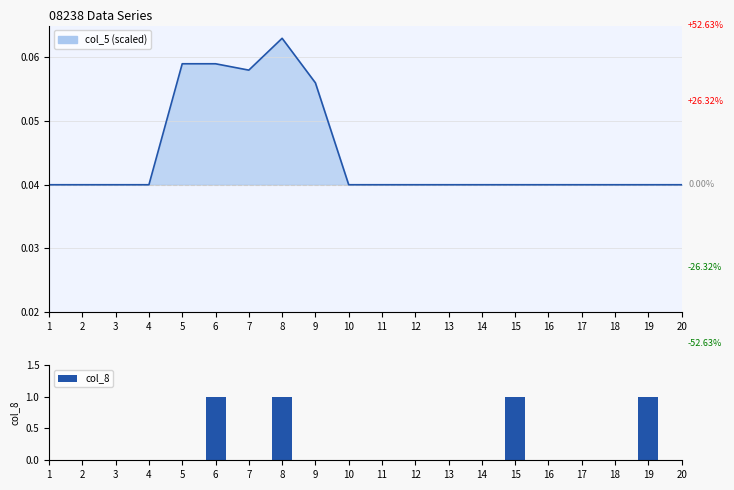

Is it true that the value at 15 is 1?

True